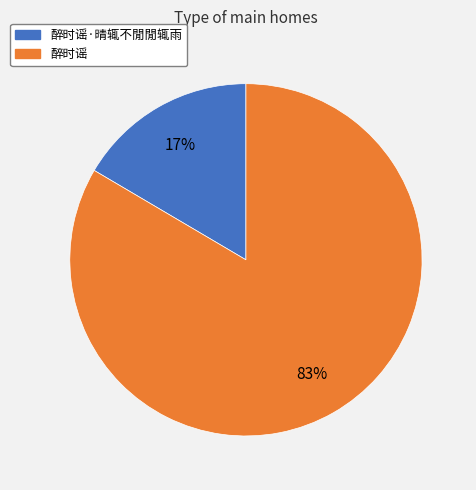

Between 醉时谣 and 醉时谣·晴辄不閒閒辄雨, which is larger?

醉时谣